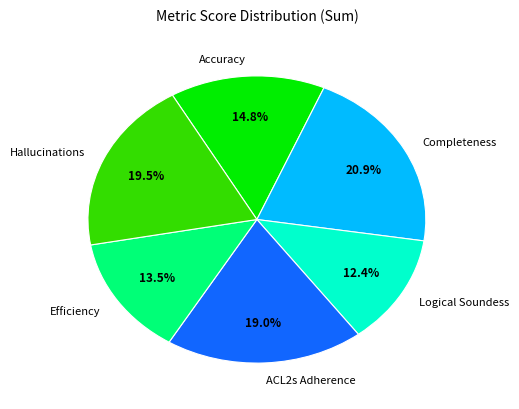

Does any single category account for the majority?

No